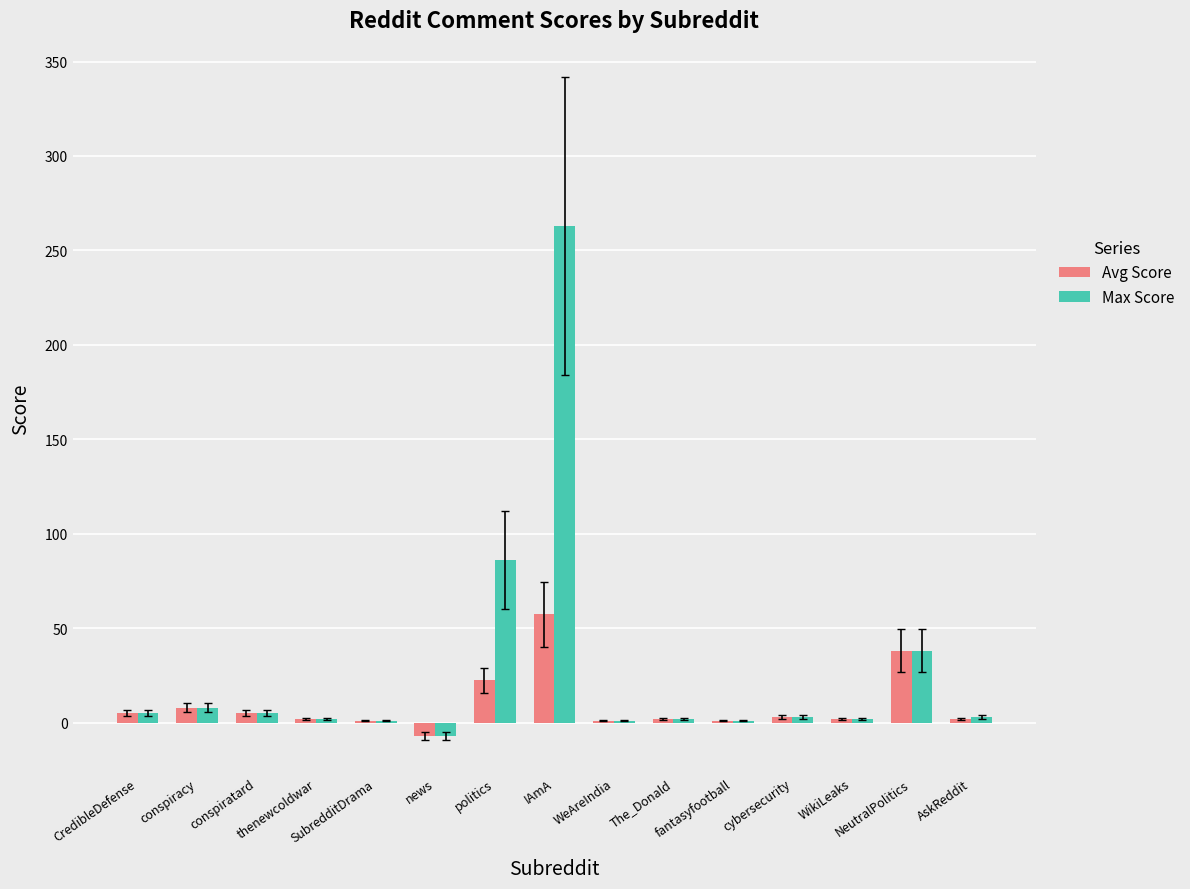

What is the maximum value shown in the chart?

263.0